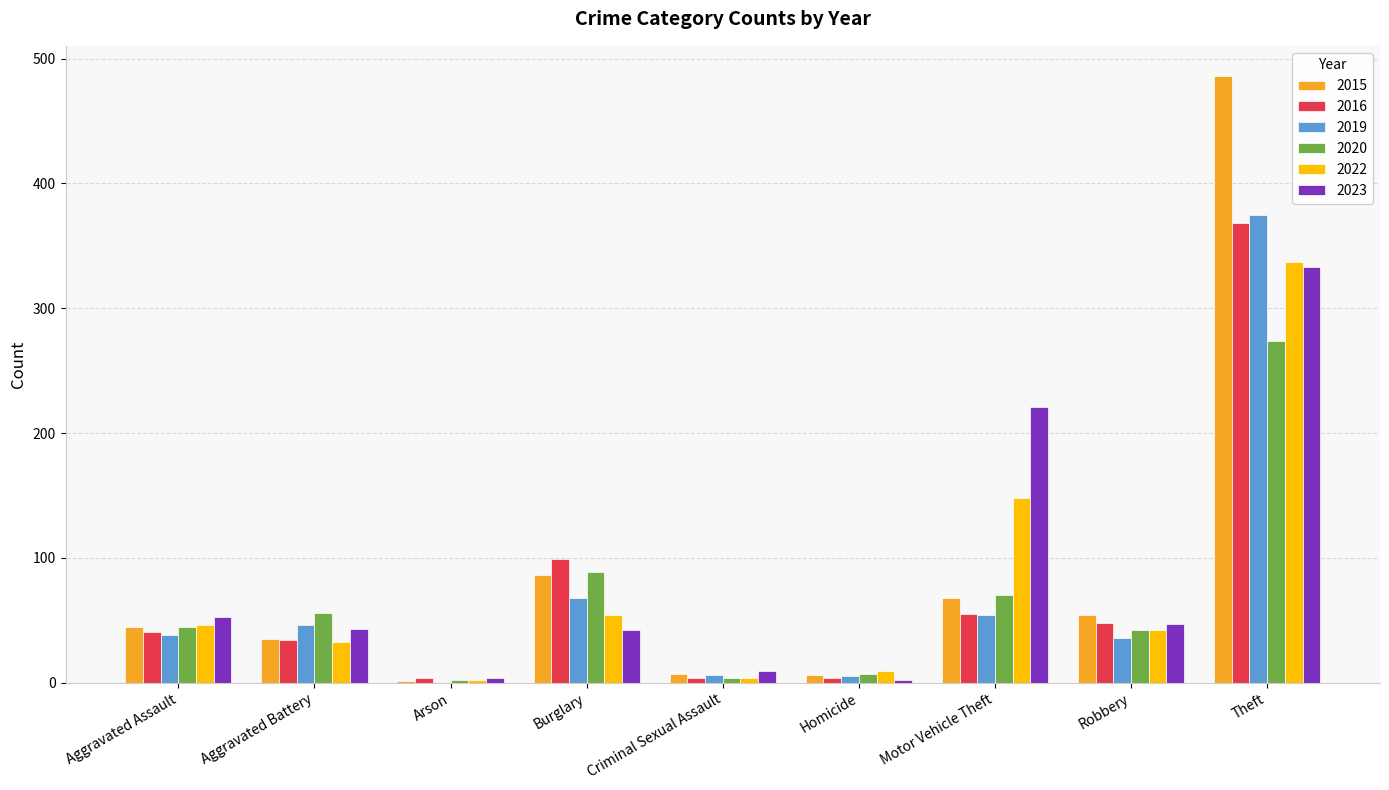

What is the spread (max minus min) of values at Aggravated Battery?

23